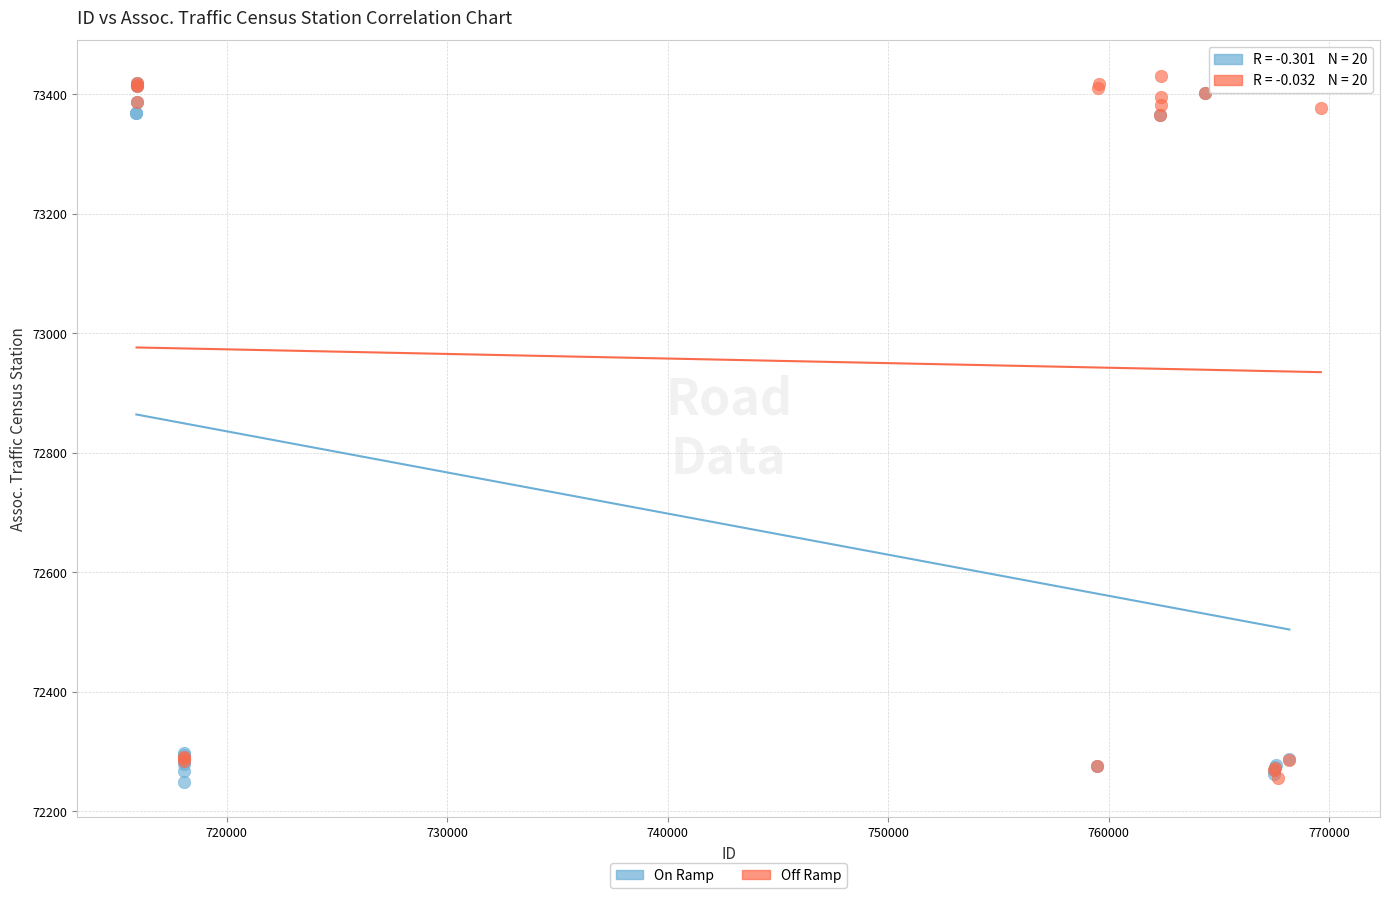

What are all the series names shown in the legend?

On Ramp, Off Ramp